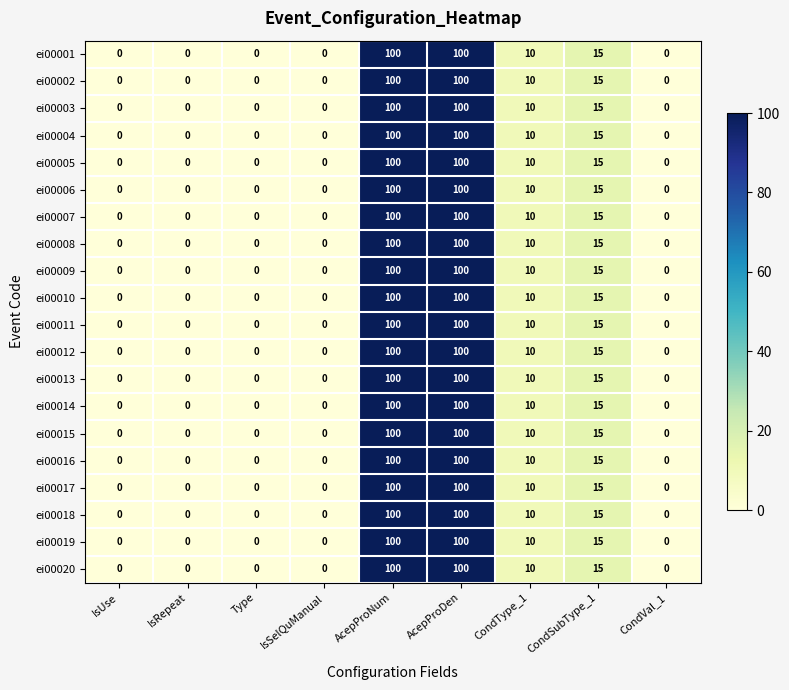

How many values in ei00008 are above zero?

4